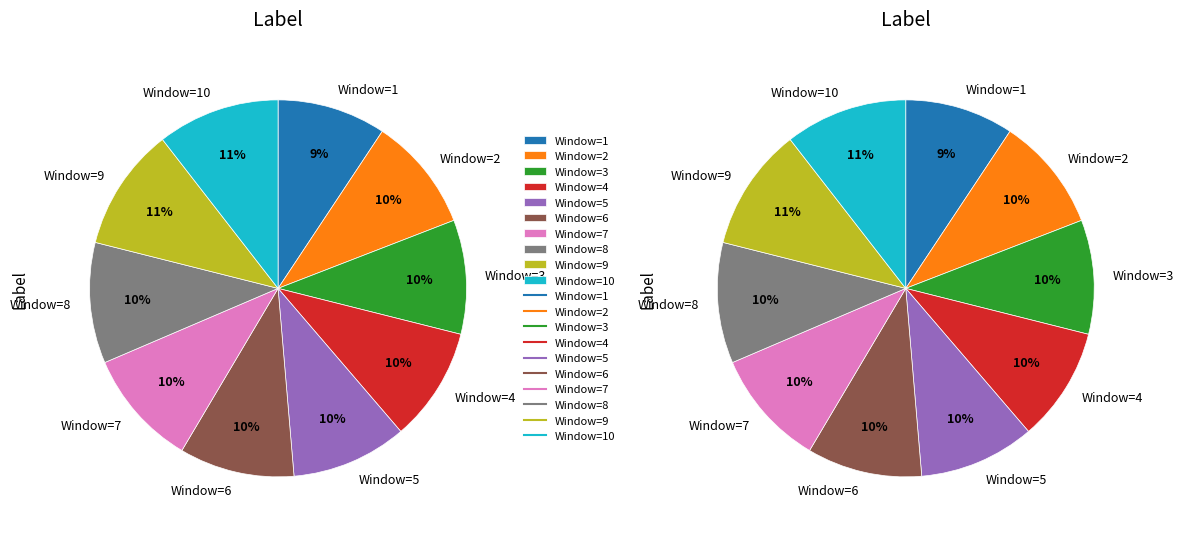

True or false: Window=8 accounts for 1% of the total.

False